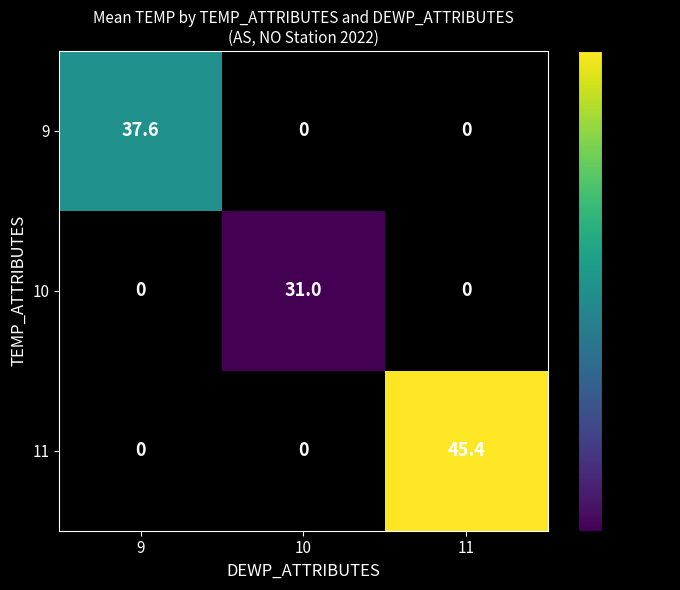

True or false: 10 has a value of 10.7 at 9.

False